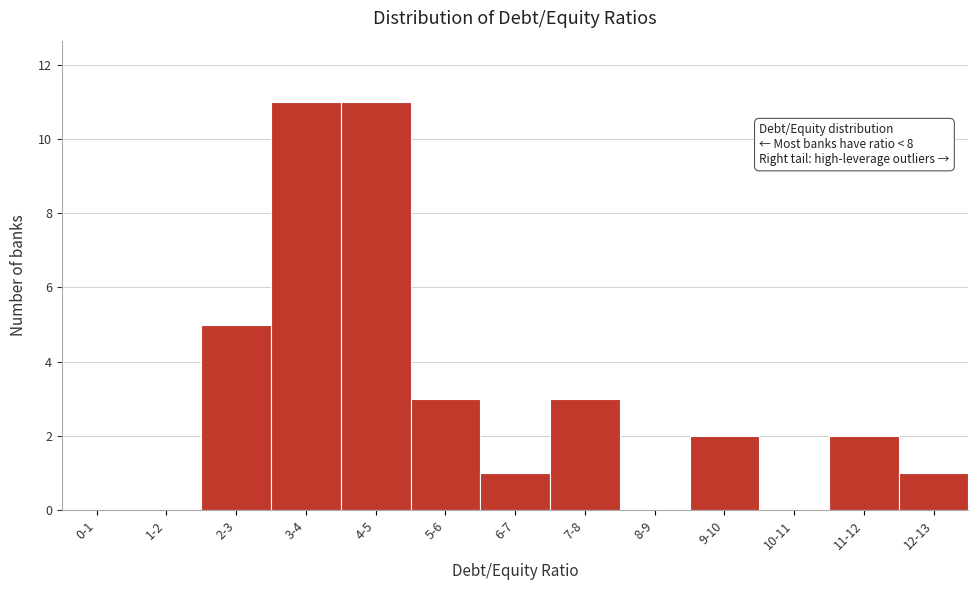

Reading right to left, list all the values displayed in this chart.

12-13=1	11-12=2	10-11=0	9-10=2	8-9=0	7-8=3	6-7=1	5-6=3	4-5=11	3-4=11	2-3=5	1-2=0	0-1=0